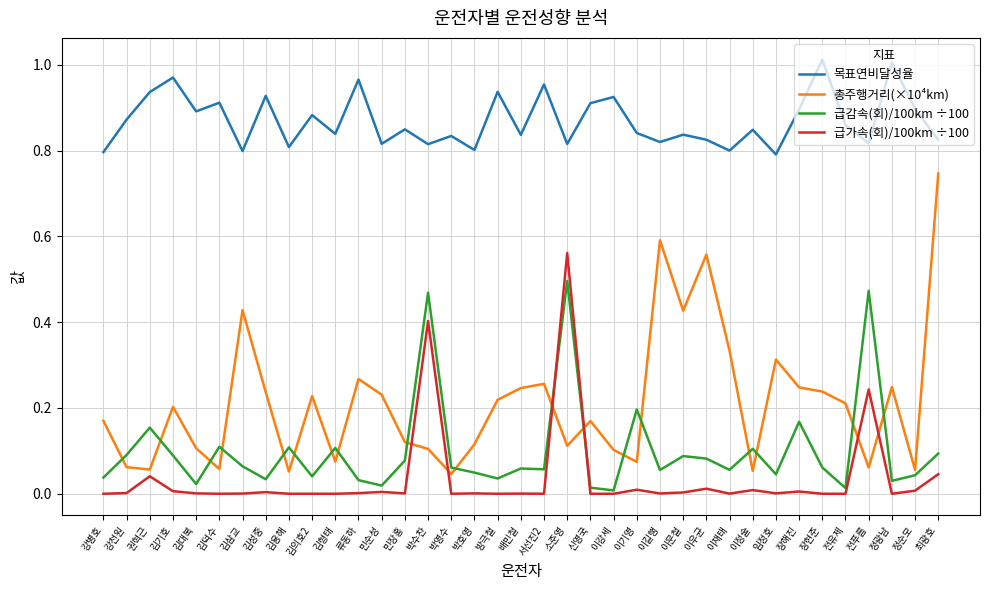

Which series has the largest total across all categories?

목표연비달성율